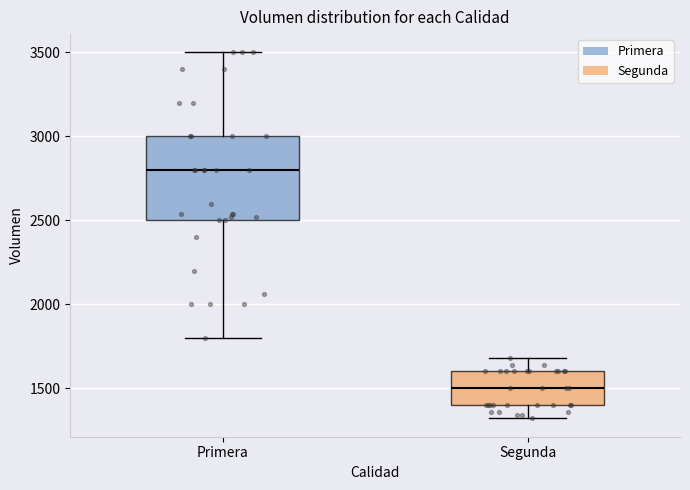

Where does the upper whisker of the box for Primera end on the y-axis? The values are not printed on the chart, so give them approximately, as read against the axis.

3500